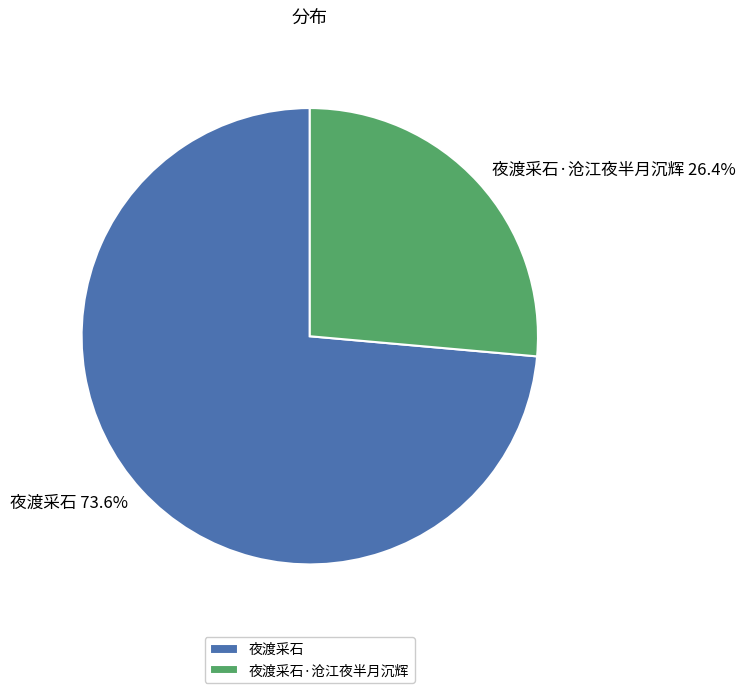

To the nearest percent, what portion does 夜渡采石 represent?

74%